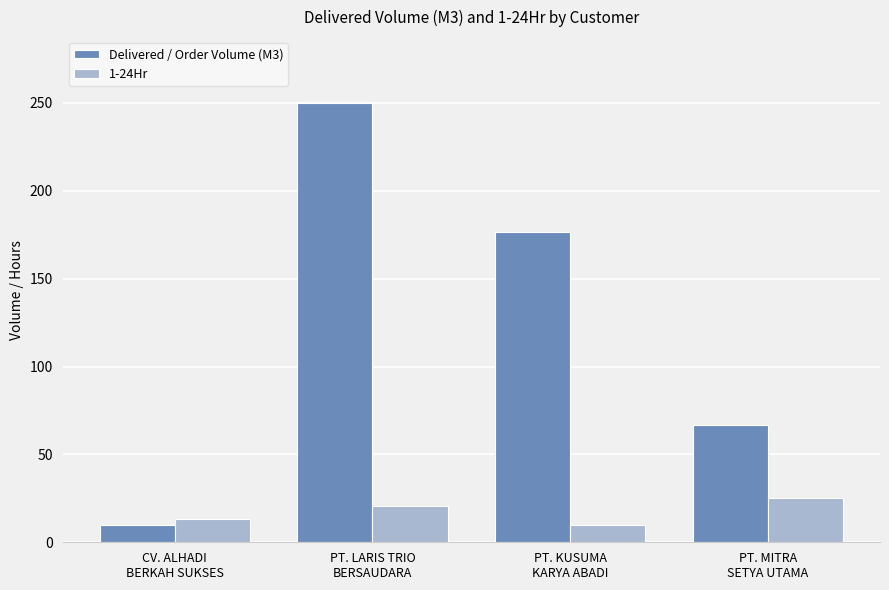

At which category is the sum across all series the highest?

PT. LARIS TRIO
BERSAUDARA